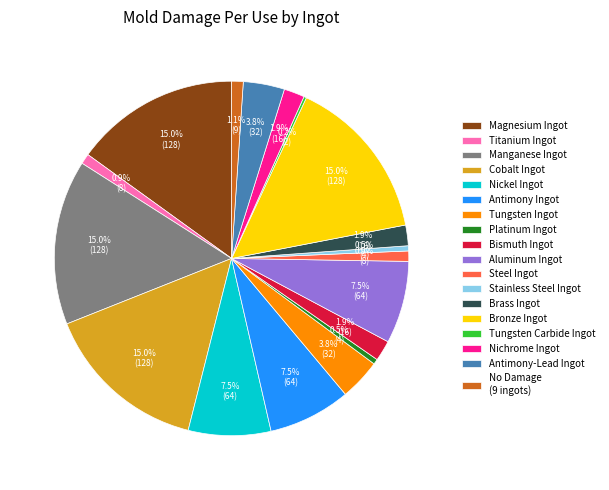

Combined, what portion of the pie is Brass Ingot and Bismuth Ingot?

3.8%